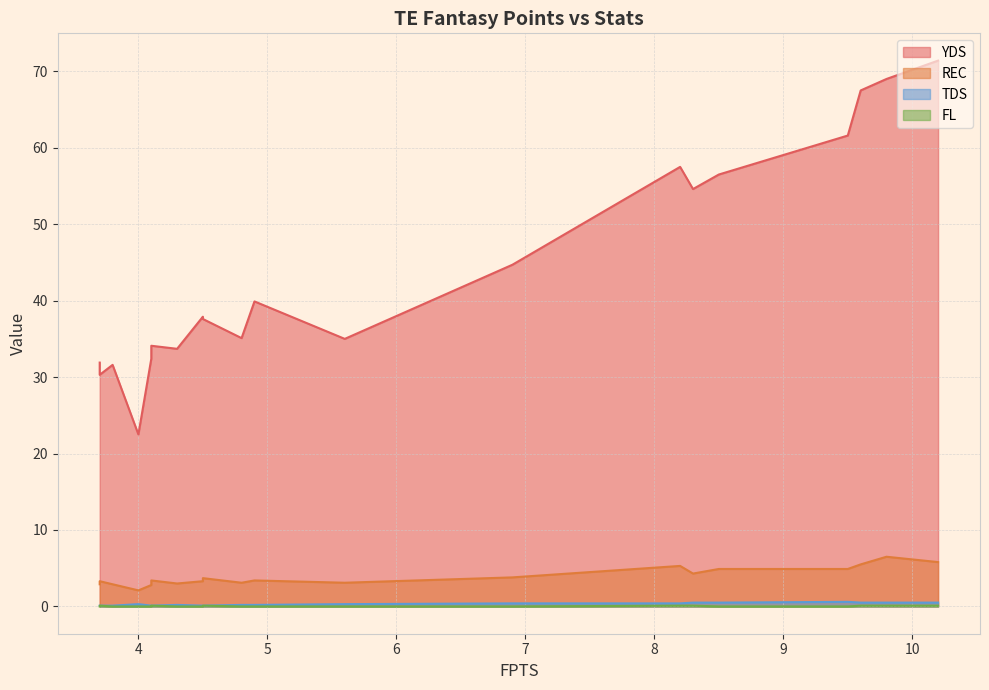

Reading left to right, extract all data points from this chart.

YDS: 10.2=71.4	9.8=69.0	9.6=67.5	9.5=61.6	8.5=56.5	8.3=54.6	8.2=57.5	6.9=44.7	5.6=35.0	4.9=39.9	4.8=35.1	4.5=37.9	4.5=37.6	4.3=33.7	4.1=34.1	4.1=32.4	4.0=22.5	3.8=31.6	3.7=31.9	3.7=30.3
REC: 10.2=5.8	9.8=6.5	9.6=5.5	9.5=4.9	8.5=4.9	8.3=4.3	8.2=5.3	6.9=3.8	5.6=3.1	4.9=3.4	4.8=3.1	4.5=3.3	4.5=3.7	4.3=3.0	4.1=3.4	4.1=2.8	4.0=2.1	3.8=2.9	3.7=2.9	3.7=3.3
TDS: 10.2=0.5	9.8=0.5	9.6=0.5	9.5=0.6	8.5=0.5	8.3=0.5	8.2=0.4	6.9=0.4	5.6=0.3	4.9=0.2	4.8=0.2	4.5=0.1	4.5=0.1	4.3=0.2	4.1=0.1	4.1=0.1	4.0=0.3	3.8=0.1	3.7=0.1	3.7=0.1
FL: 10.2=0.1	9.8=0.1	9.6=0.1	9.5=0.0	8.5=0.0	8.3=0.1	8.2=0.1	6.9=0.0	5.6=0.0	4.9=0.0	4.8=0.0	4.5=0.0	4.5=0.1	4.3=0.0	4.1=0.1	4.1=0.0	4.0=0.0	3.8=0.0	3.7=0.0	3.7=0.1